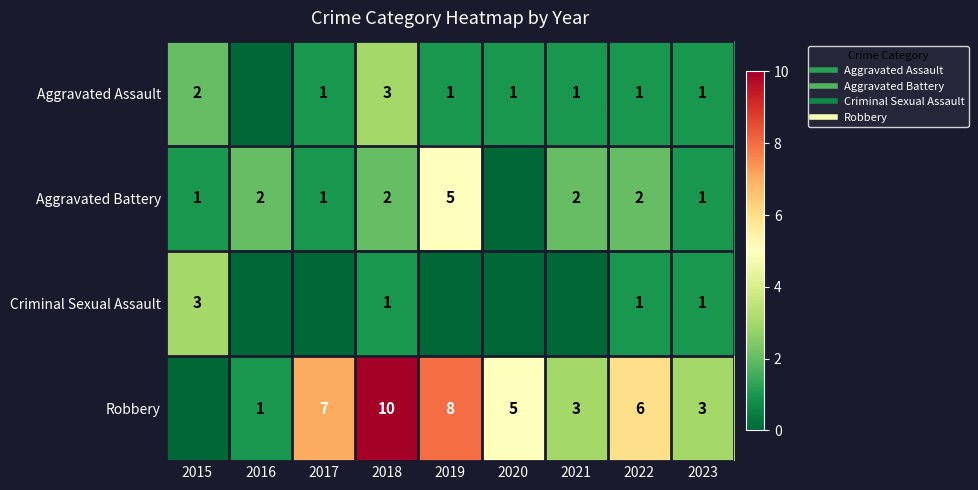

Where does the Aggravated Battery series first go above 2?

2019